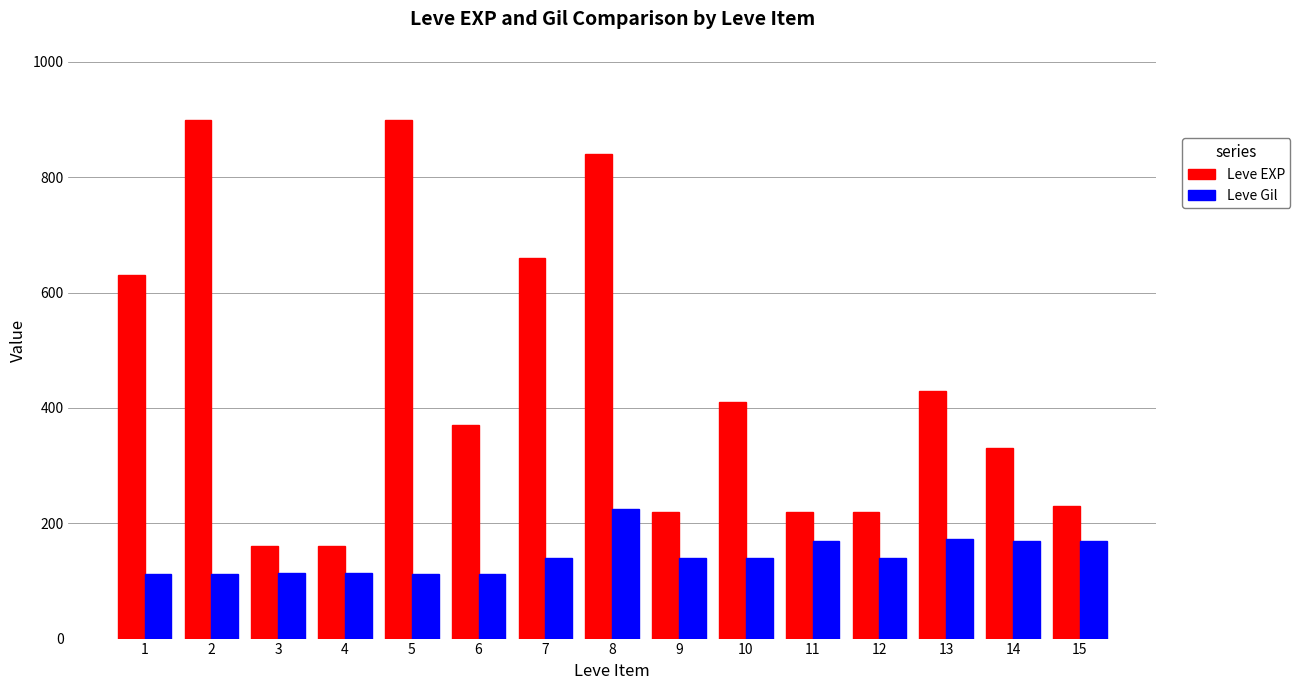

The value of Leve EXP at 10 is 410. True or false?

True